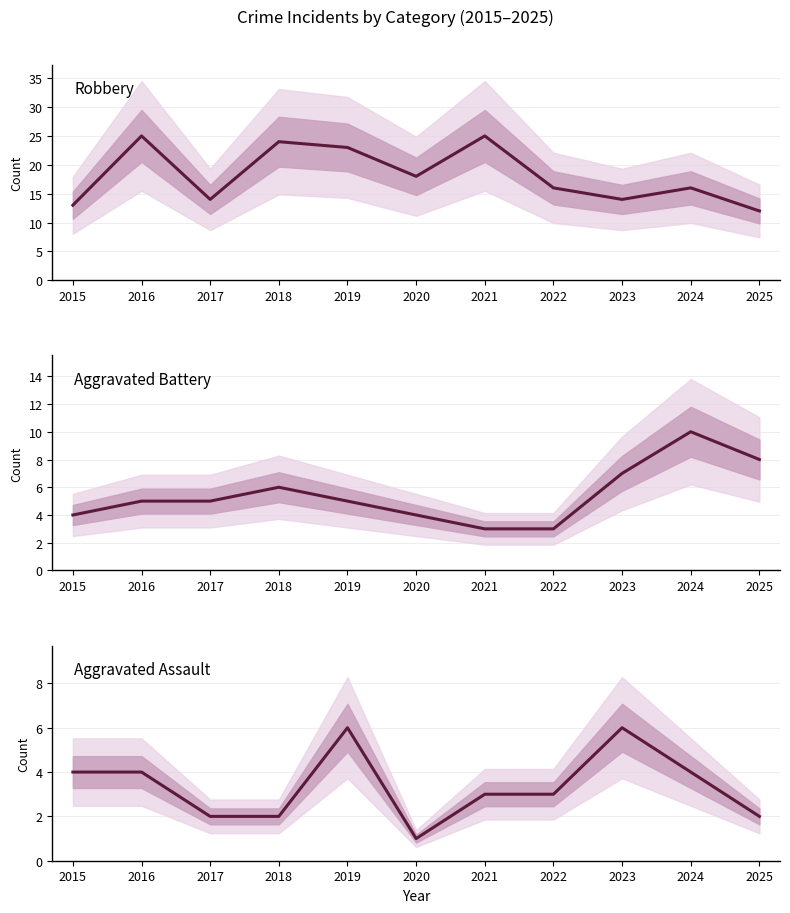

Reading left to right, what are all the values shown in this chart?

Robbery: 13	25	14	24	23	18	25	16	14	16	12
Aggravated Battery: 4	5	5	6	5	4	3	3	7	10	8
Aggravated Assault: 4	4	2	2	6	1	3	3	6	4	2